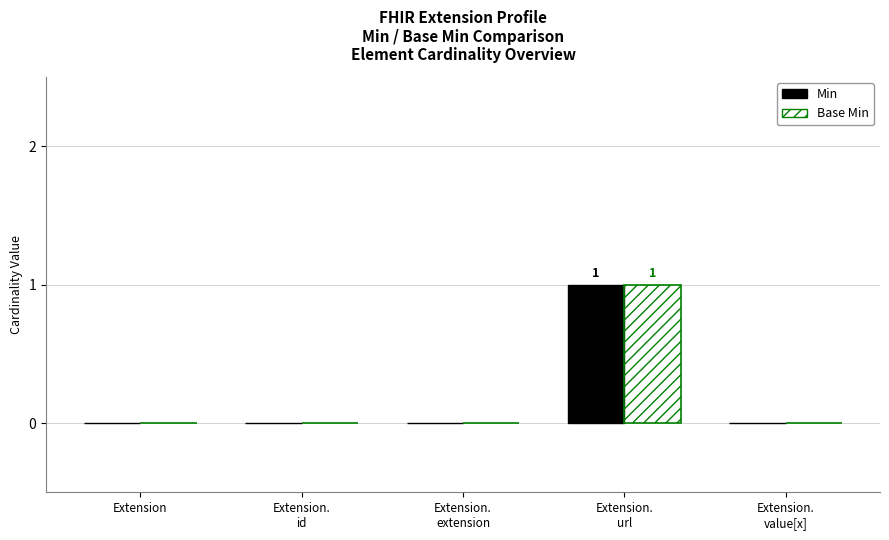

What is the label of the 1st bar from the right?

Extension.
value[x]